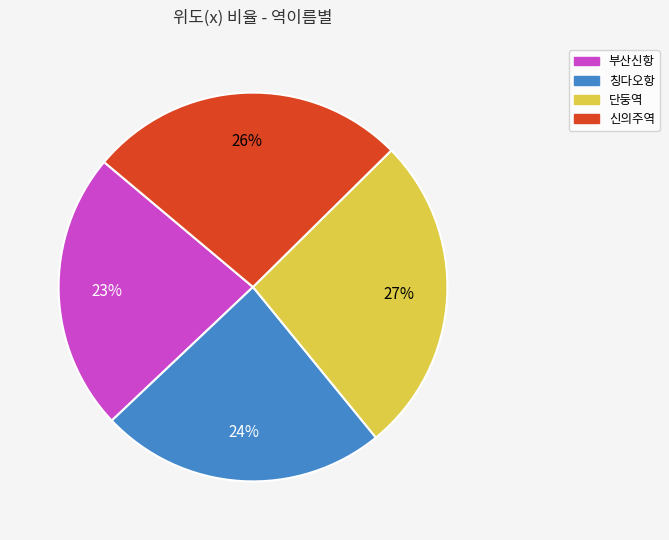

Combined, do 부산신항 and 칭다오항 account for over 50%?

No